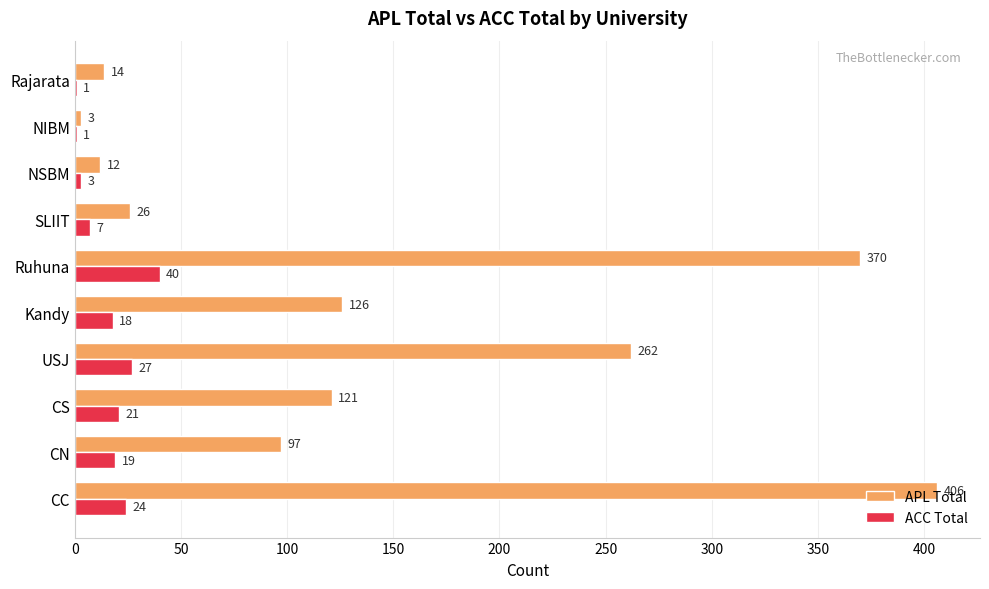

What is the average value of the ACC Total series?

16